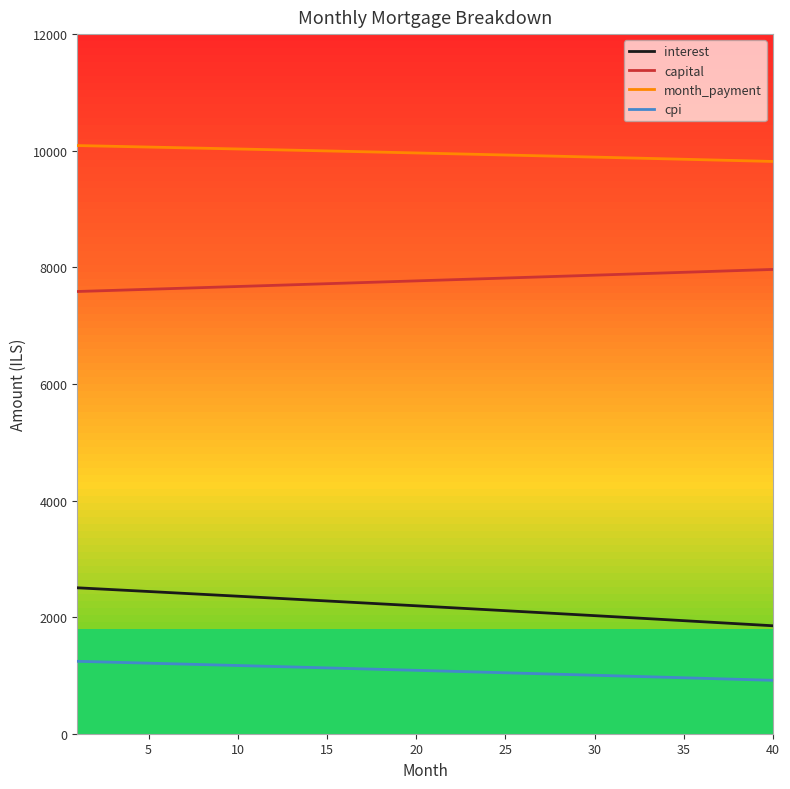

What is the minimum value shown in the chart?

915.9